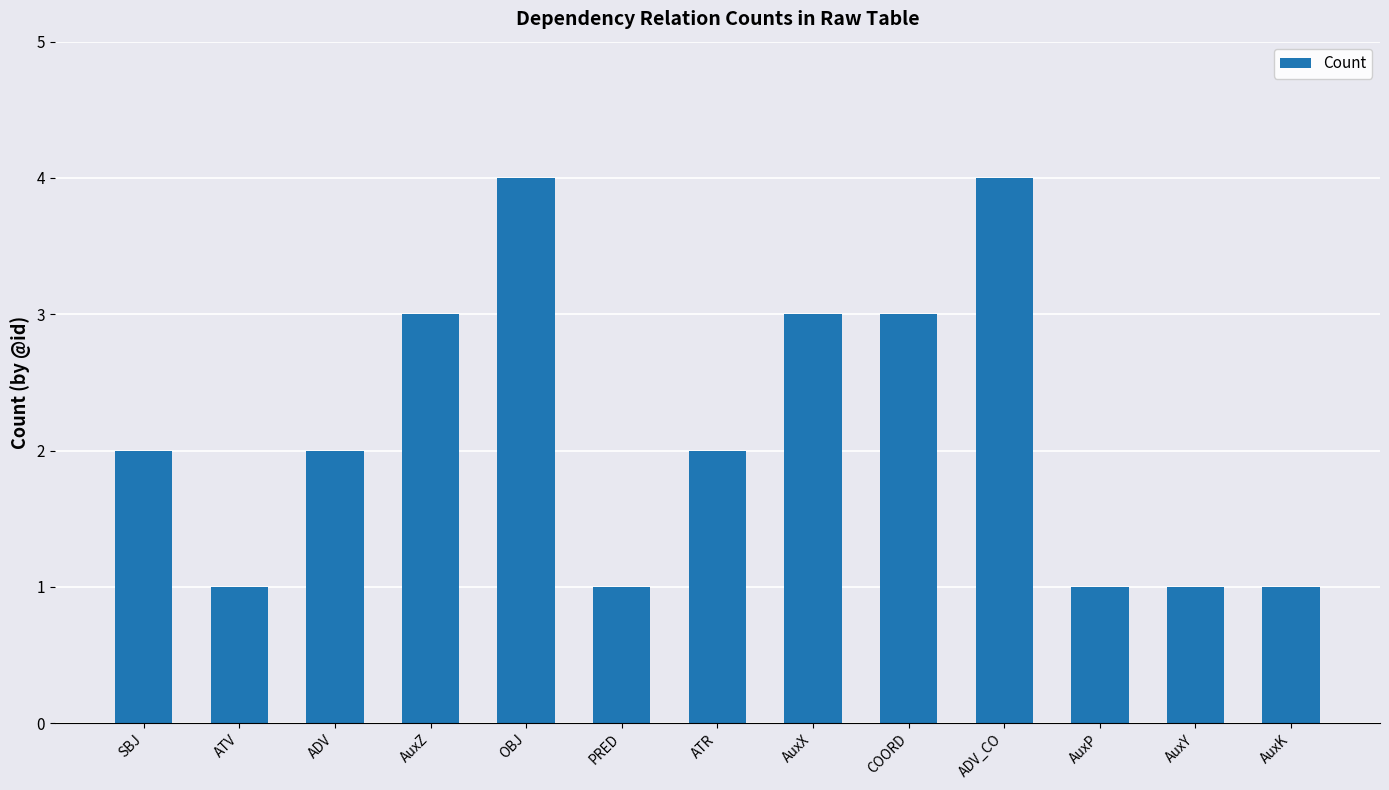

Between AuxX and ADV, which is larger?

AuxX